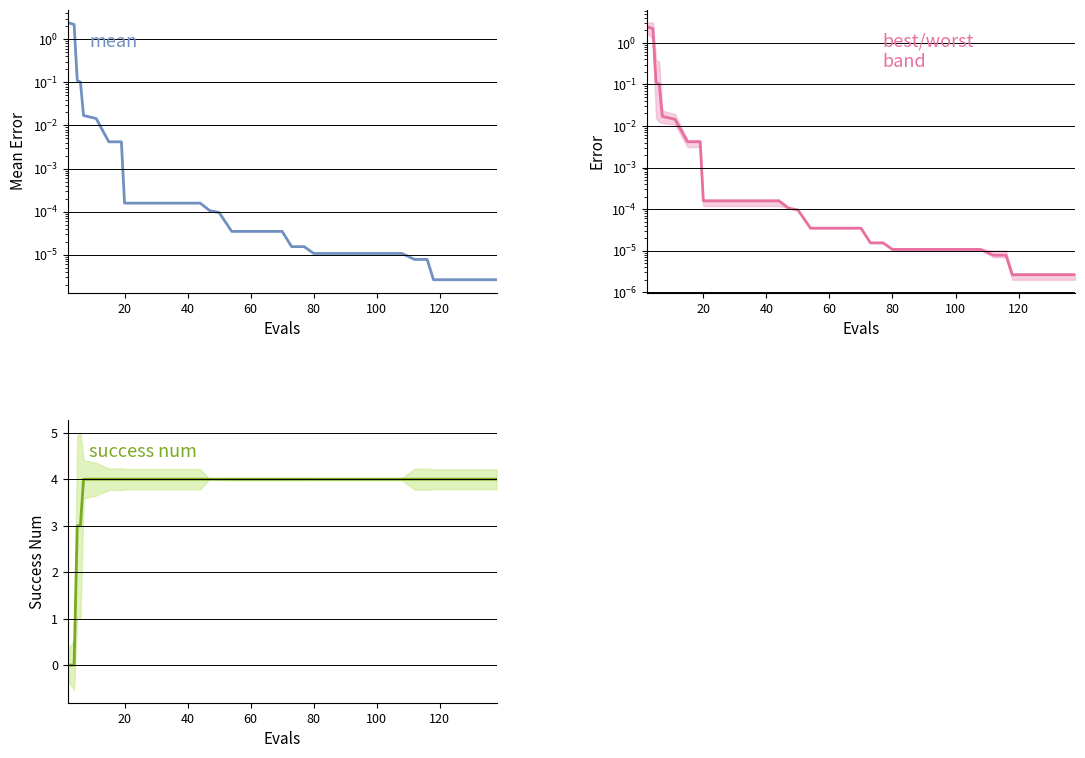

The value of mean at 20 is 0.0. True or false?

False